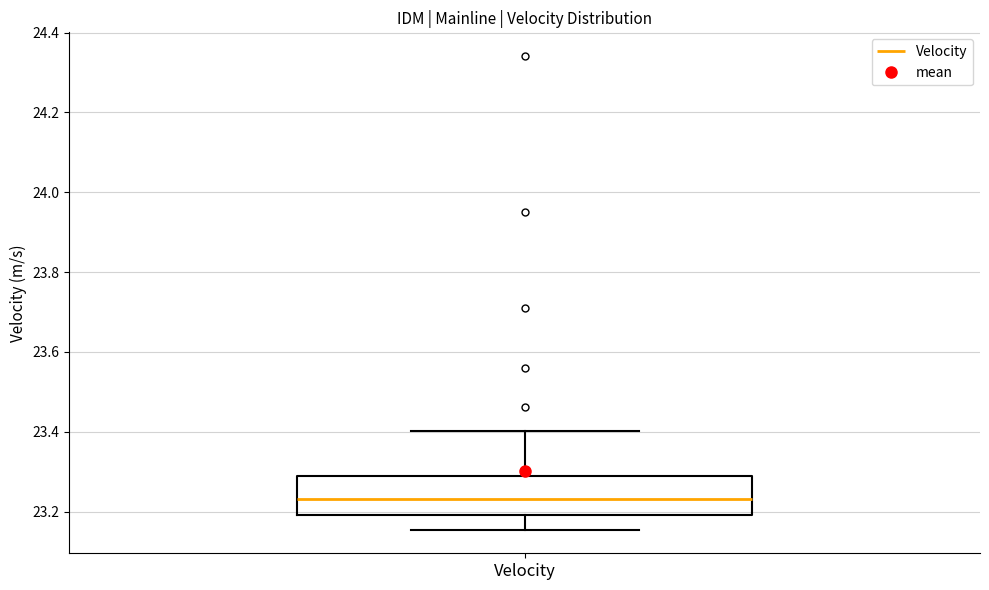

Where does the upper whisker of the box for Velocity end on the y-axis? The values are not printed on the chart, so give them approximately, as read against the axis.

23.40